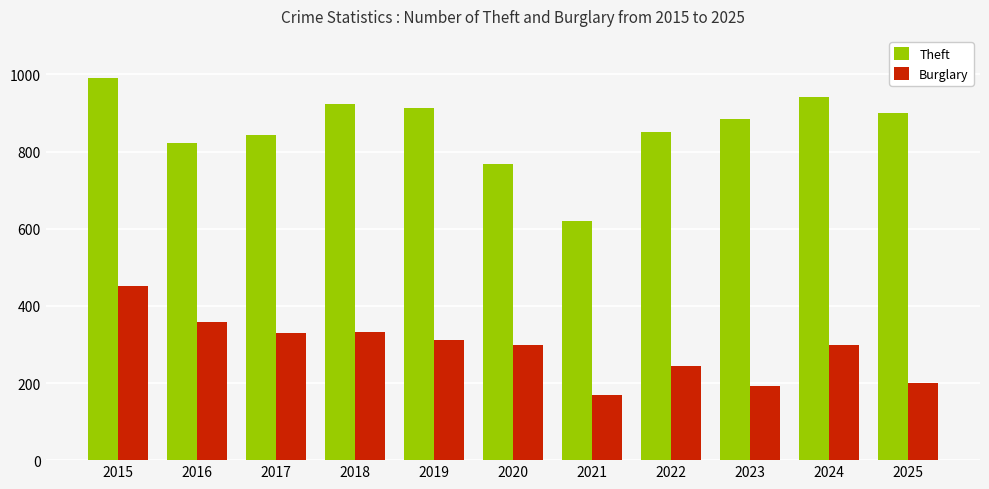

Rank the series by their maximum value, from lowest to highest.

Burglary, Theft